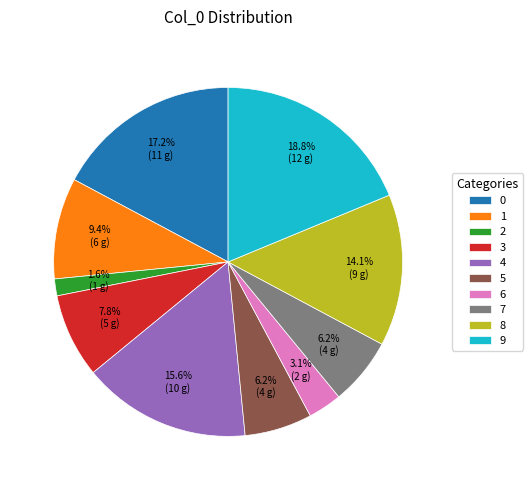

To the nearest percent, what is the average slice percentage?

10%